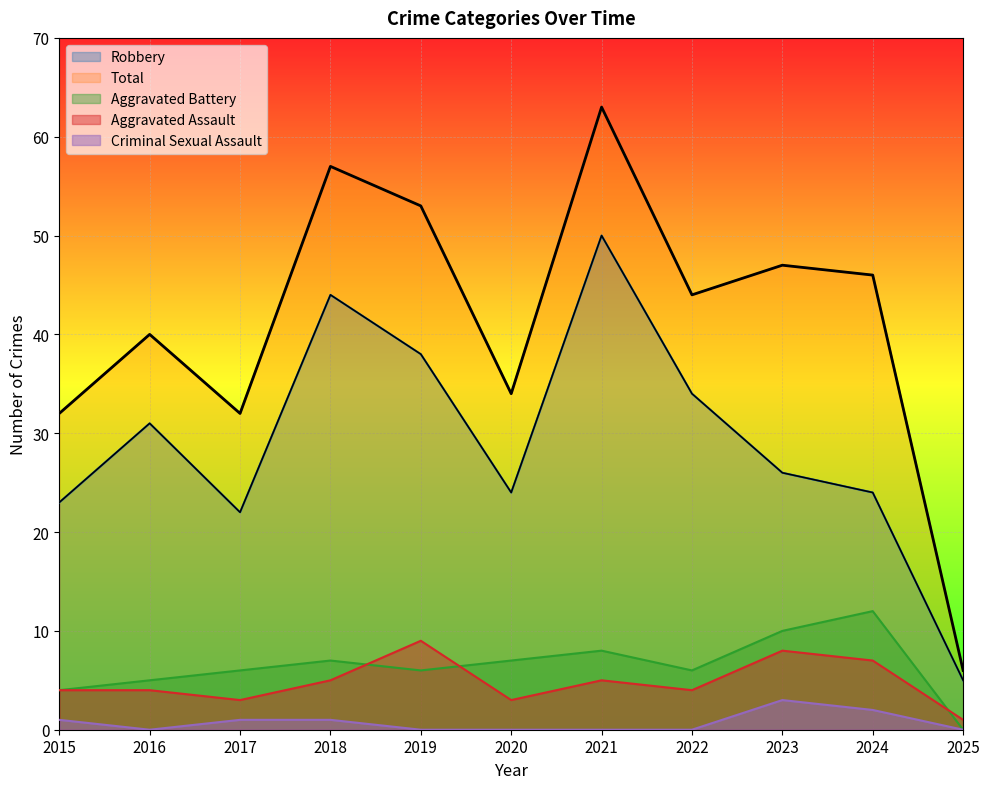

True or false: Aggravated Assault and Robbery cross at least once.

False